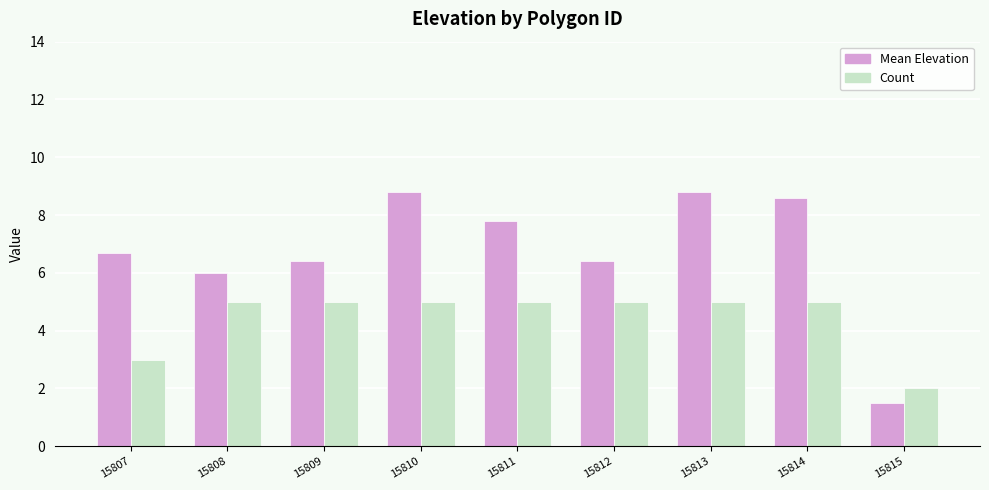

Are the bars horizontal?

No